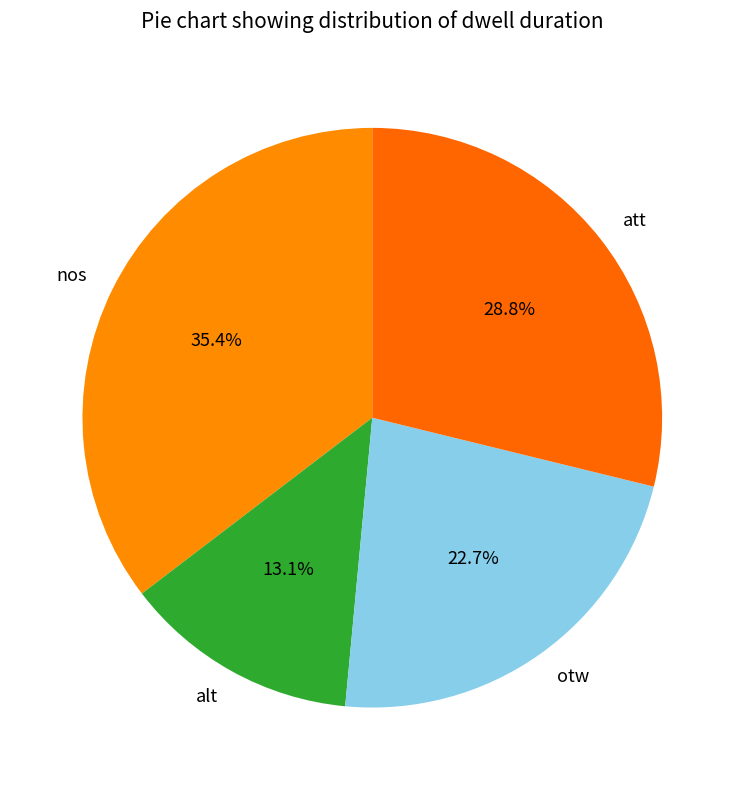

Does any single category account for the majority?

No